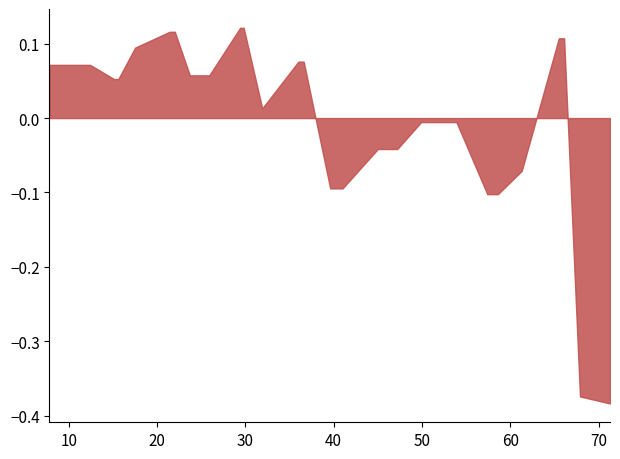

Does the chart have visible grid lines?

No